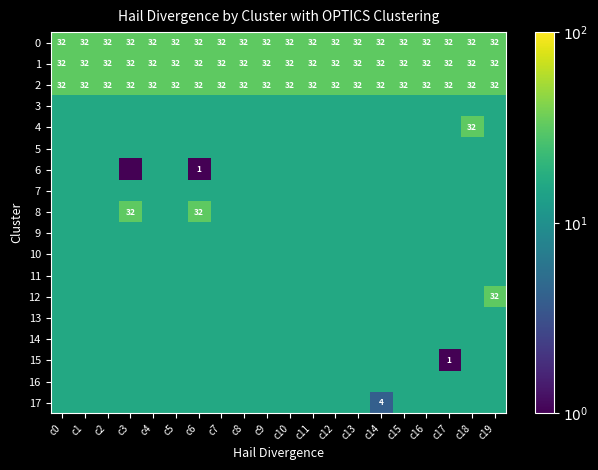

Read the 1 value at c10.

32.0